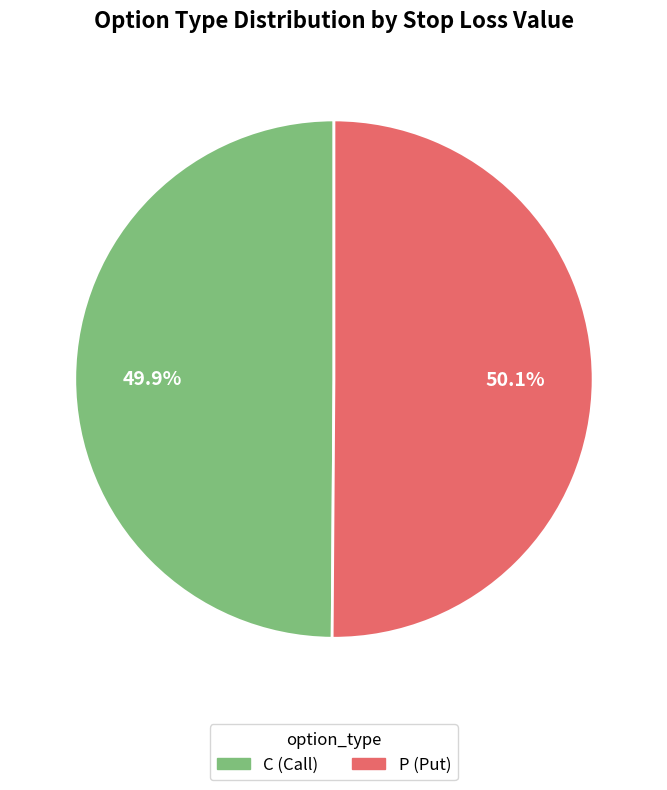

How many slices are in this pie chart?

2